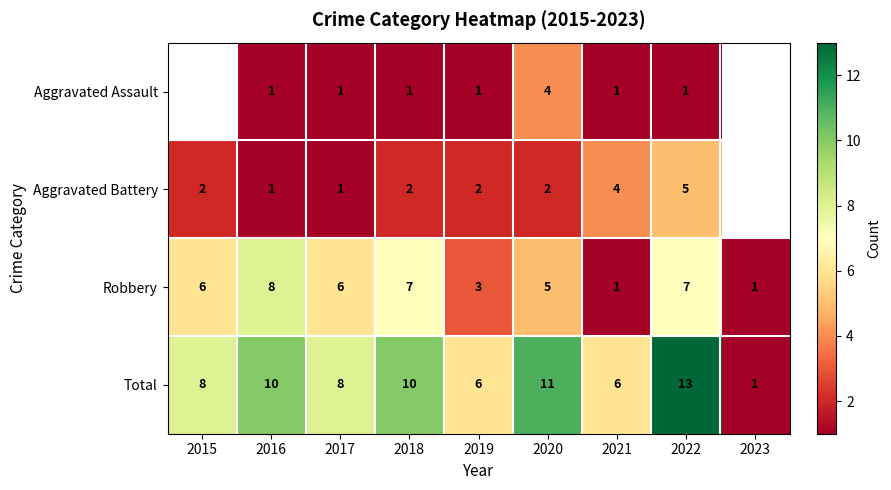

Between 2023 and 2019, which is larger?

2019